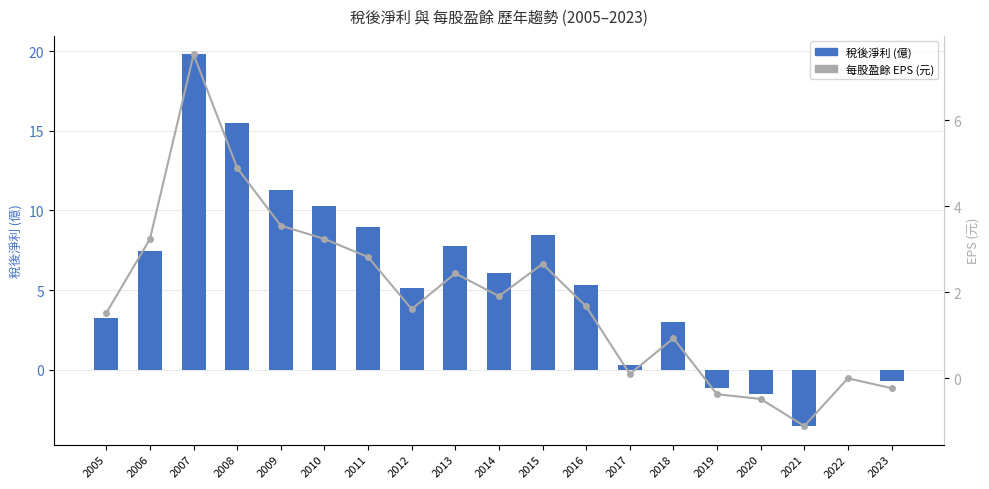

Which category has the lowest value in the 稅後淨利 (億) series?

2021